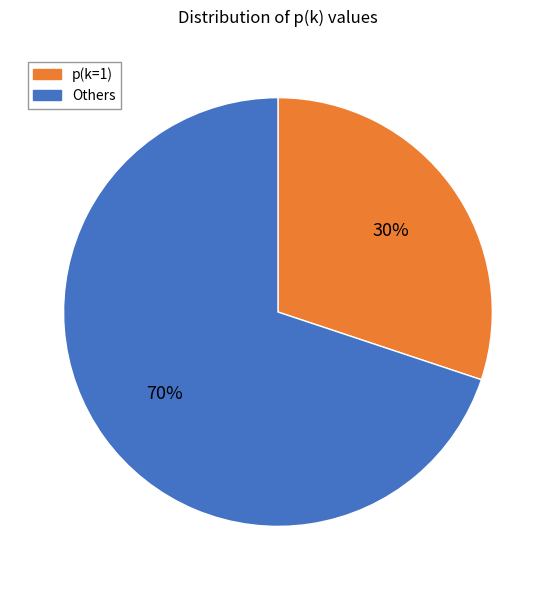

How many segments does this pie chart have?

2